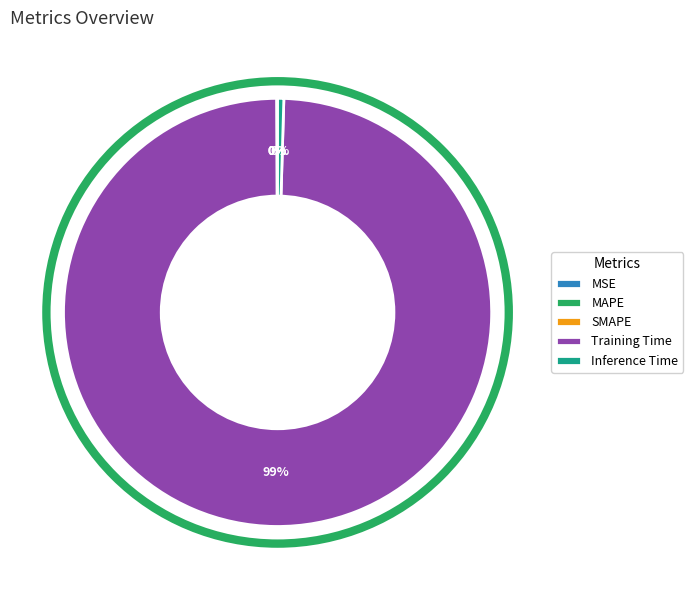

Which slice is the largest?

Training Time